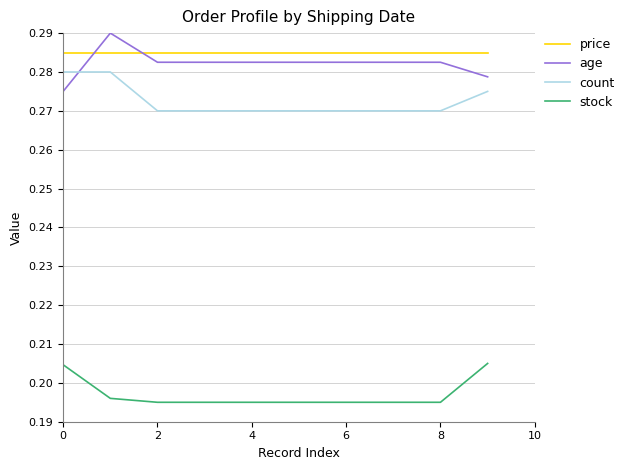

What are all the series names shown in the legend?

price, age, count, stock